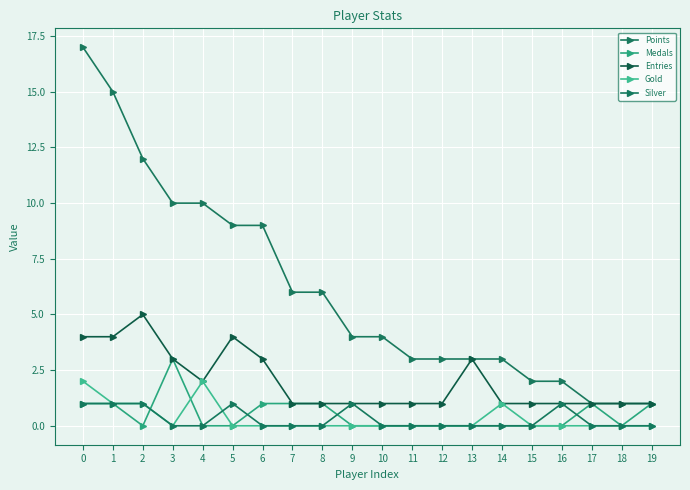

What is the total value across all series at 0?

25